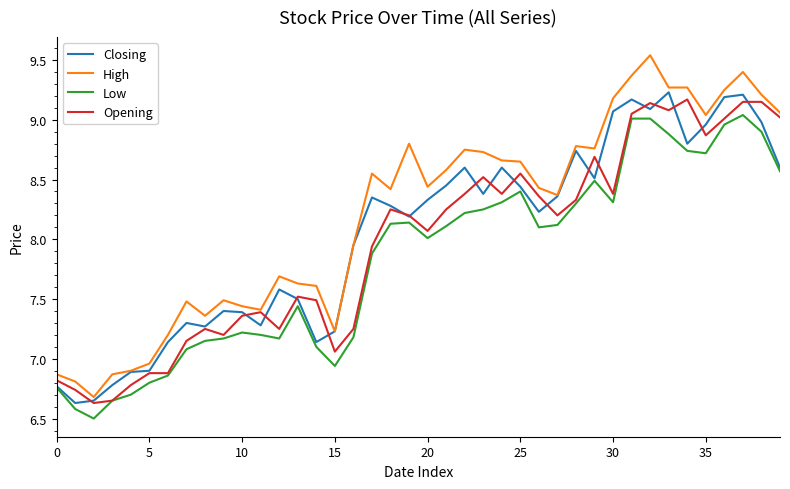

What is the minimum value for Closing?

6.6